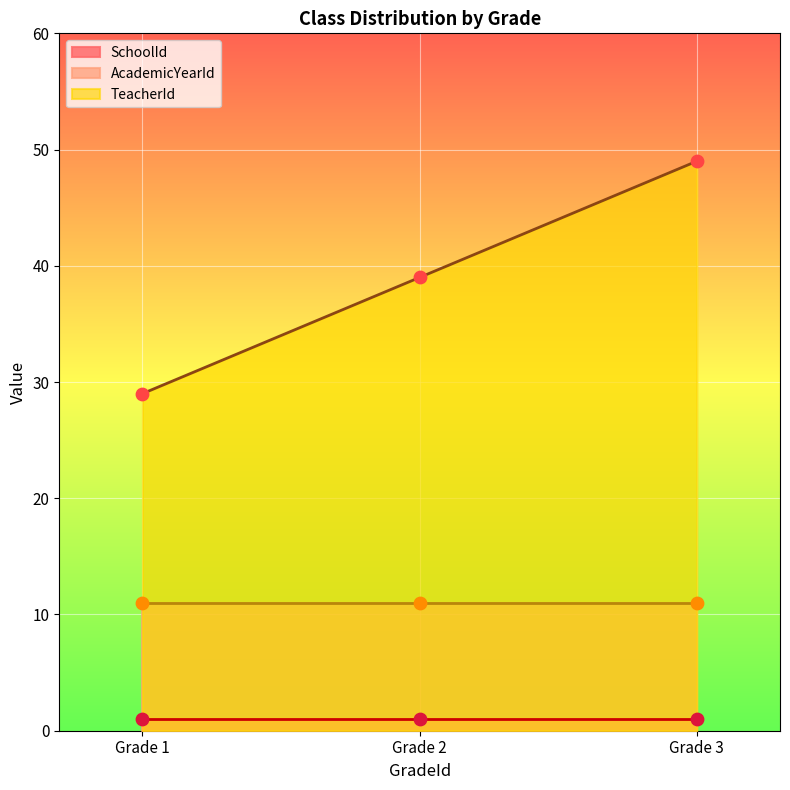

At which category is the sum across all series the highest?

3